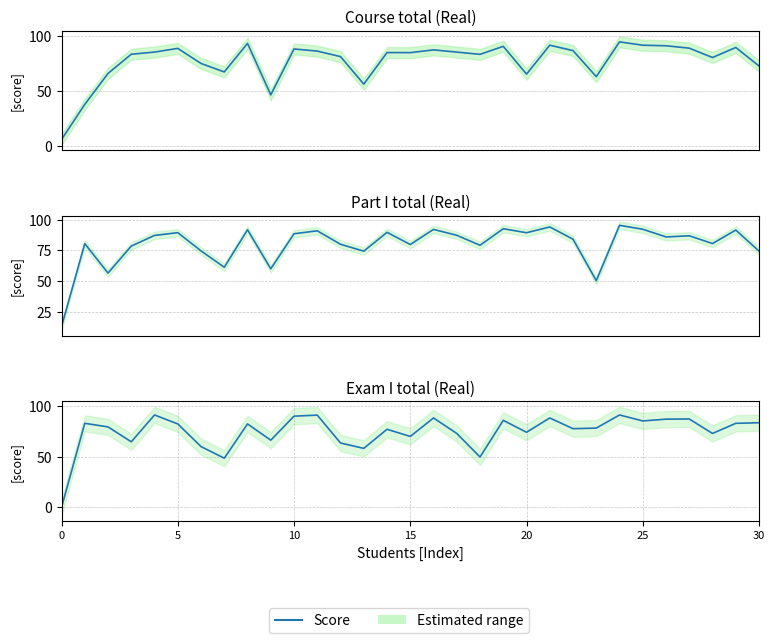

Rank the series at 12 from highest to lowest value.

Course total (Real), Part I total (Real), Exam I total (Real)